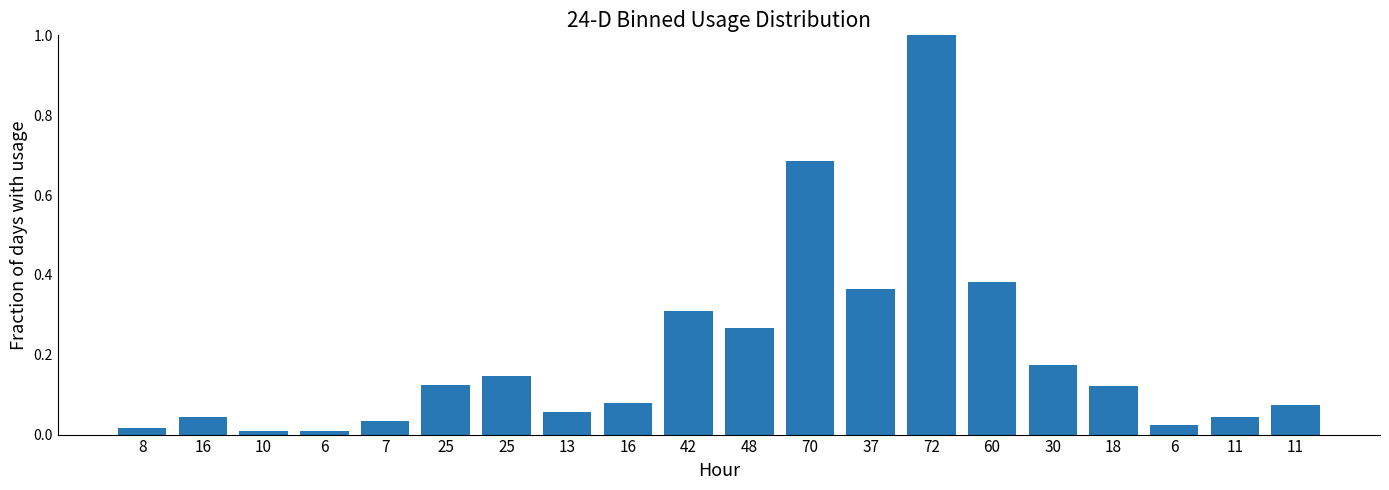

The value at 18 is 0.1. True or false?

True